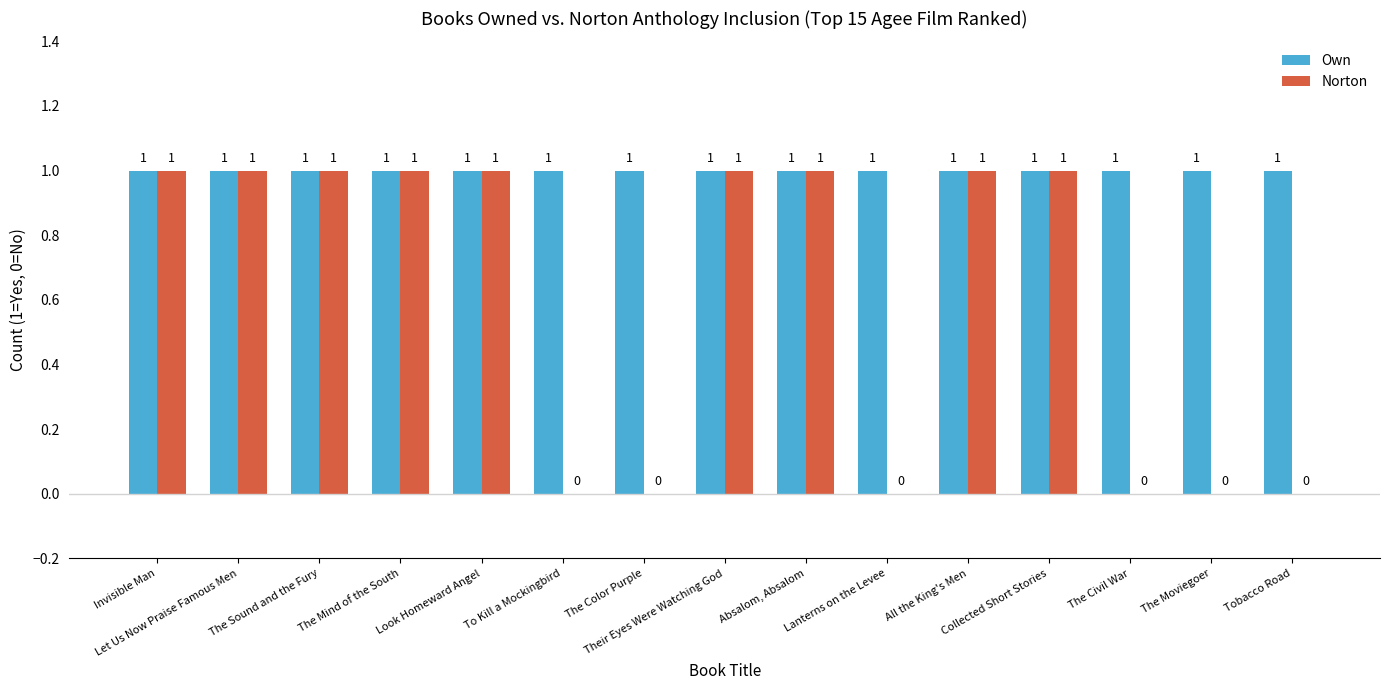

Which series has the widest spread of values?

Norton